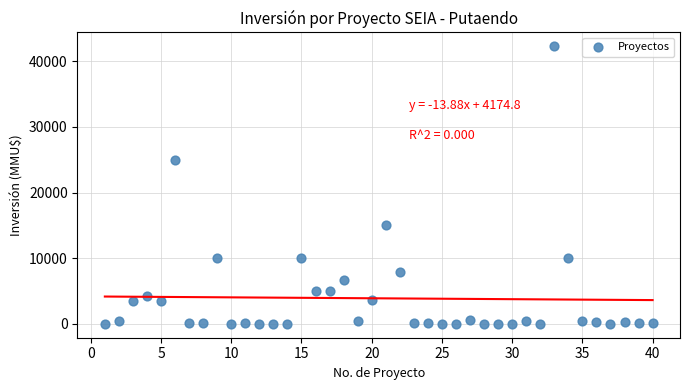

What is the range of Y values (max minus min)?

42294